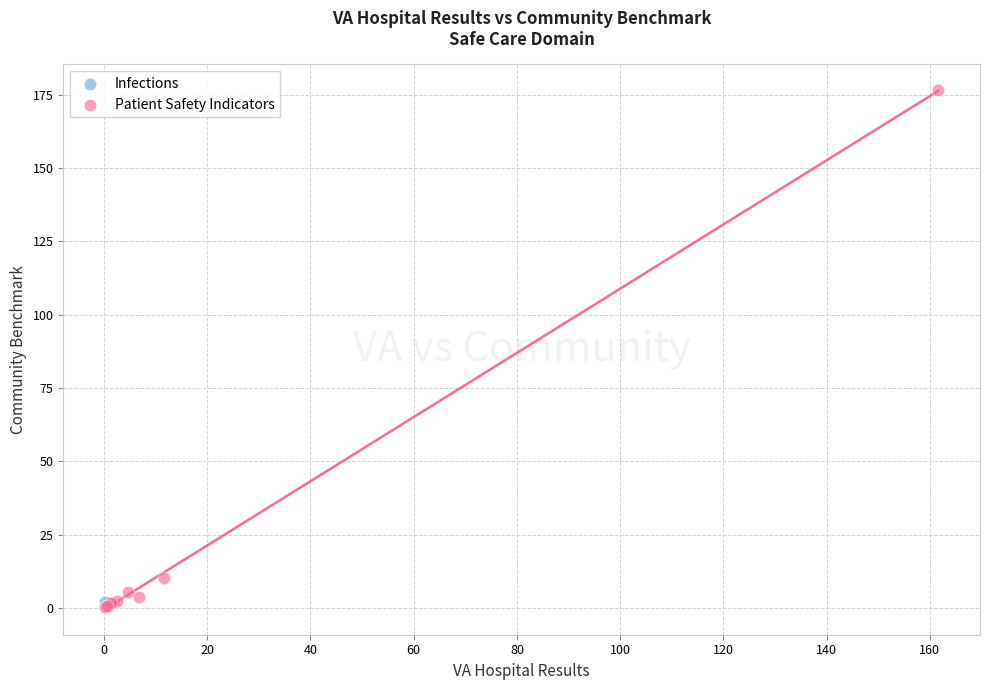

What are all the series names shown in the legend?

Infections, Patient Safety Indicators